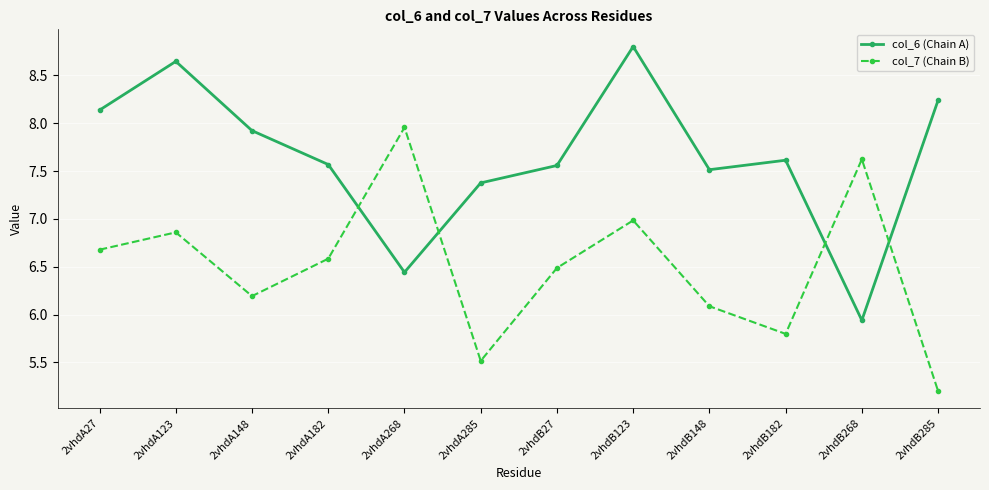

Rank the series by their average value, from highest to lowest.

col_6 (Chain A), col_7 (Chain B)